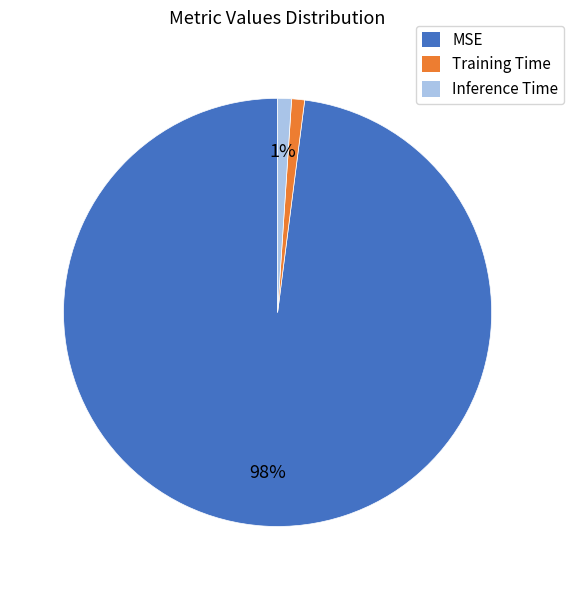

Is the sum of MSE and Training Time greater than half?

Yes